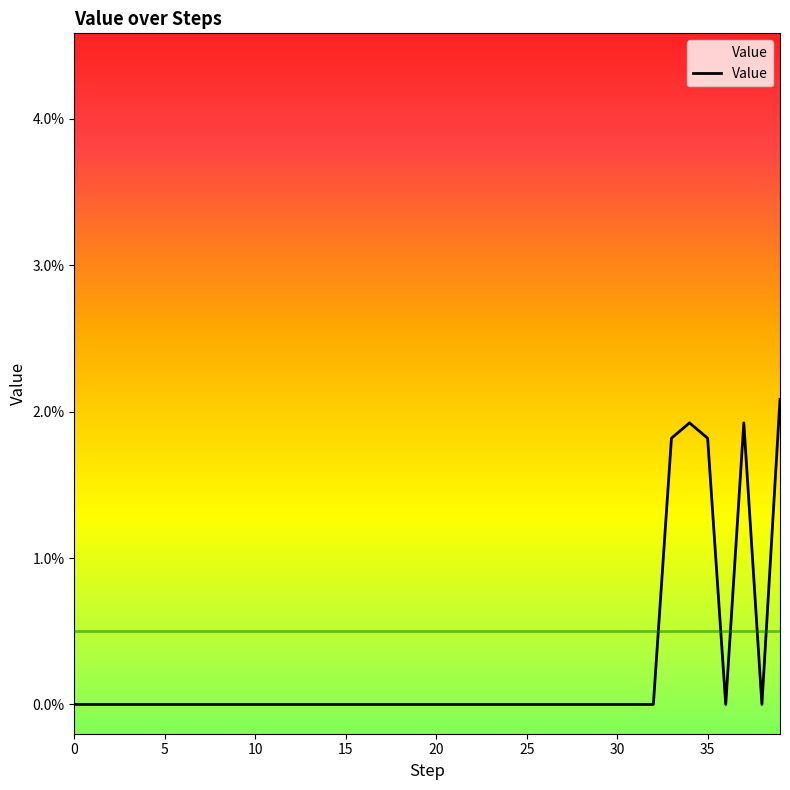

Does the chart display data point markers on the line(s)?

No